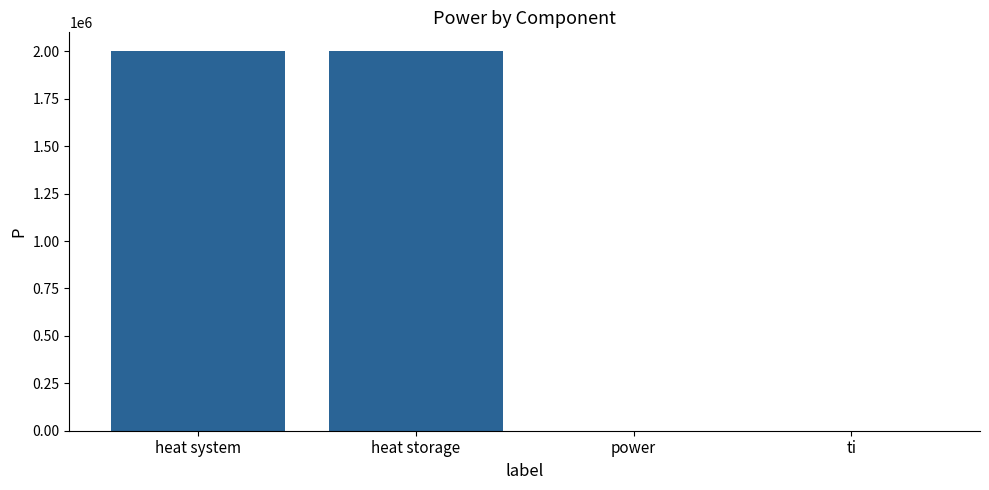

What value does the data have at heat storage?

2000000.0